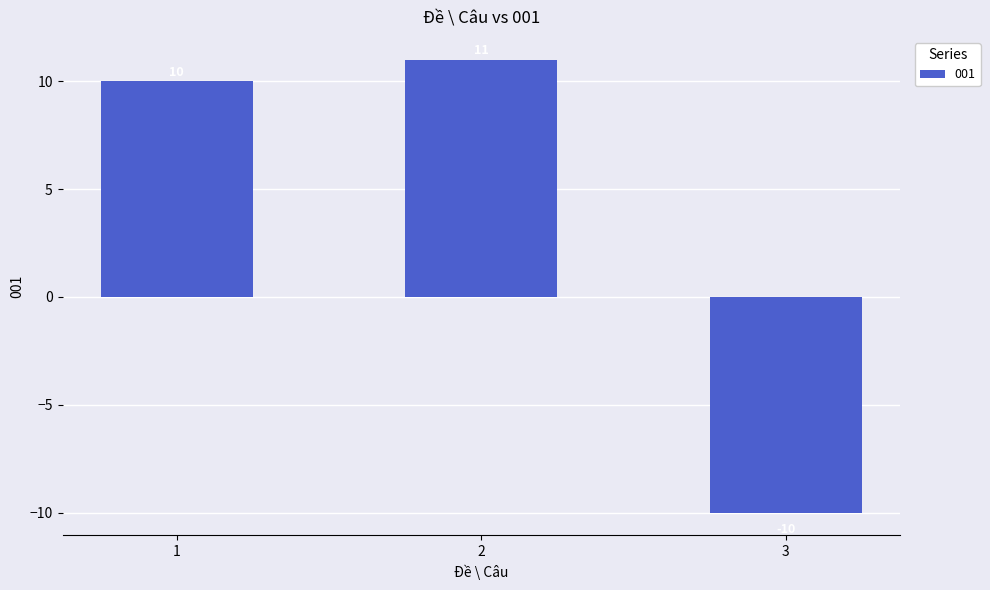

True or false: the data shows 17 at 1.

False